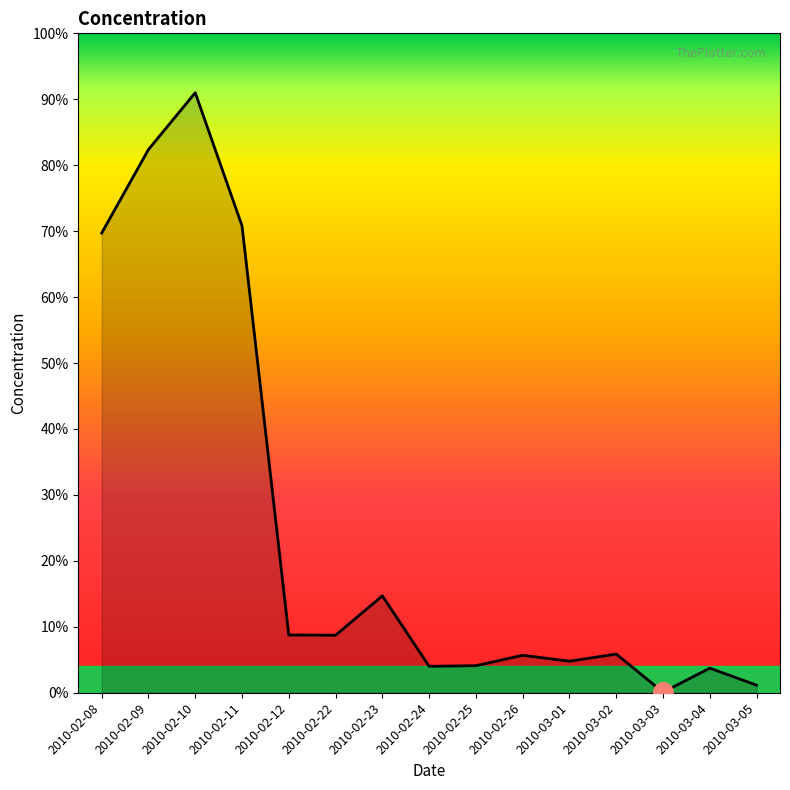

True or false: the data has more than 1 interior local peaks.

True